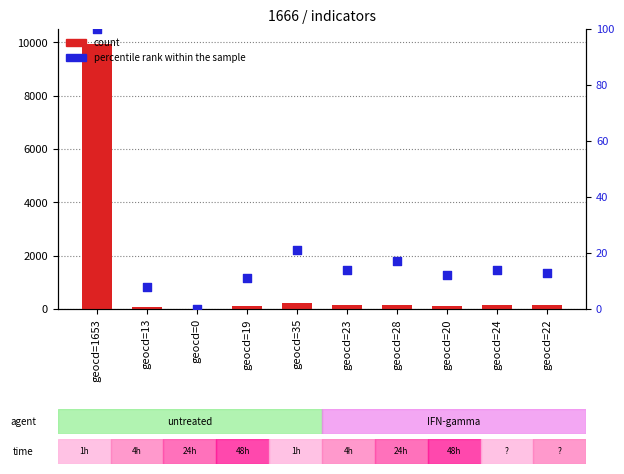

Which series has the largest Y range (max minus min)?

count